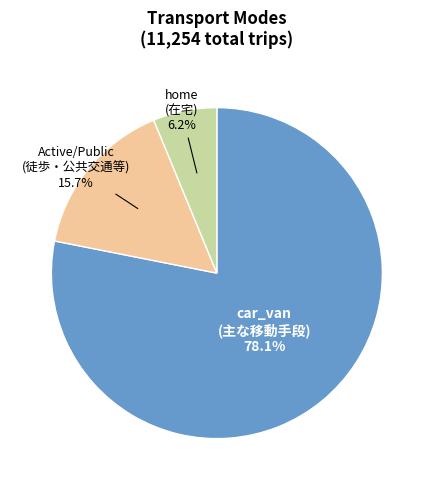

How many slices are in this pie chart?

3